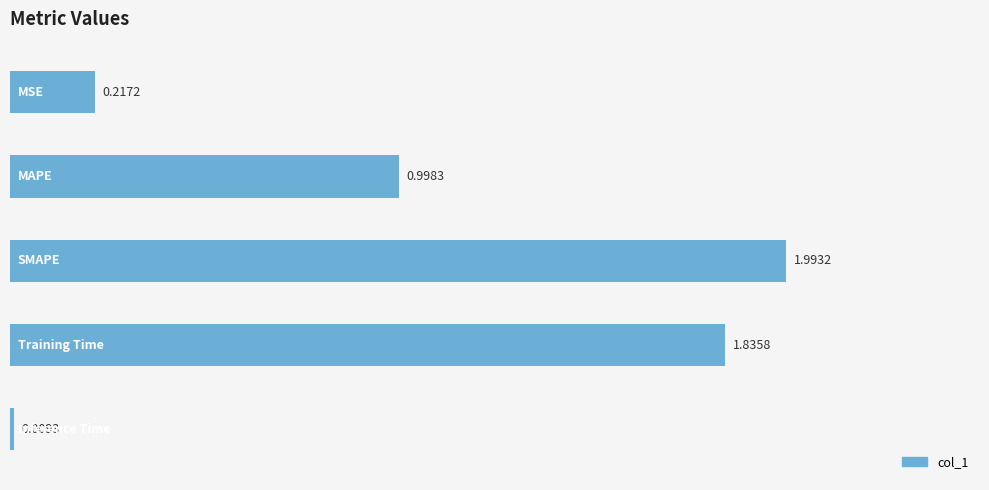

What is the average value?

1.0